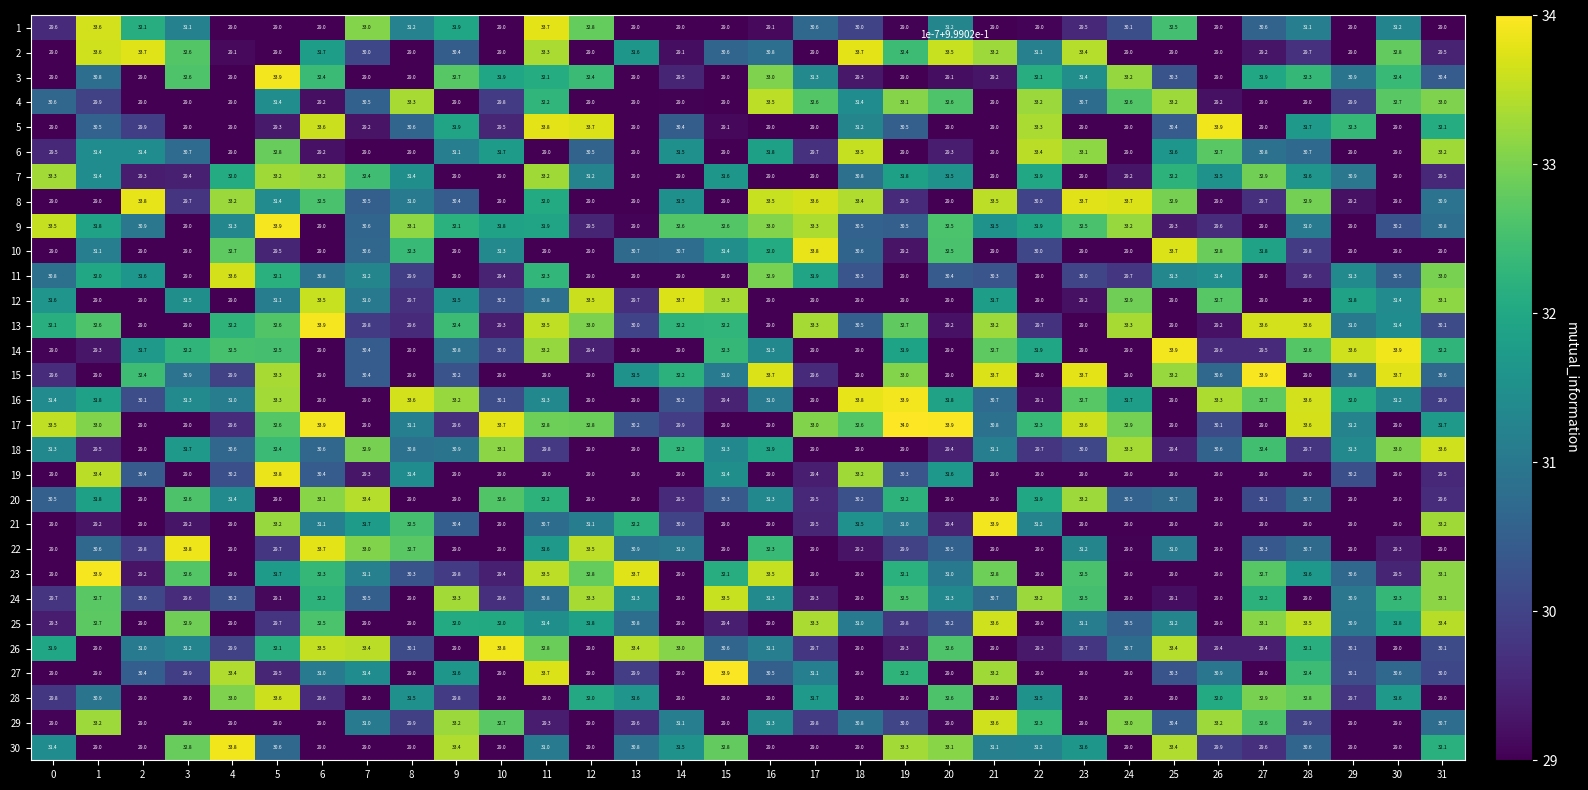

True or false: 30 has a value of 53.3 at 0.

False